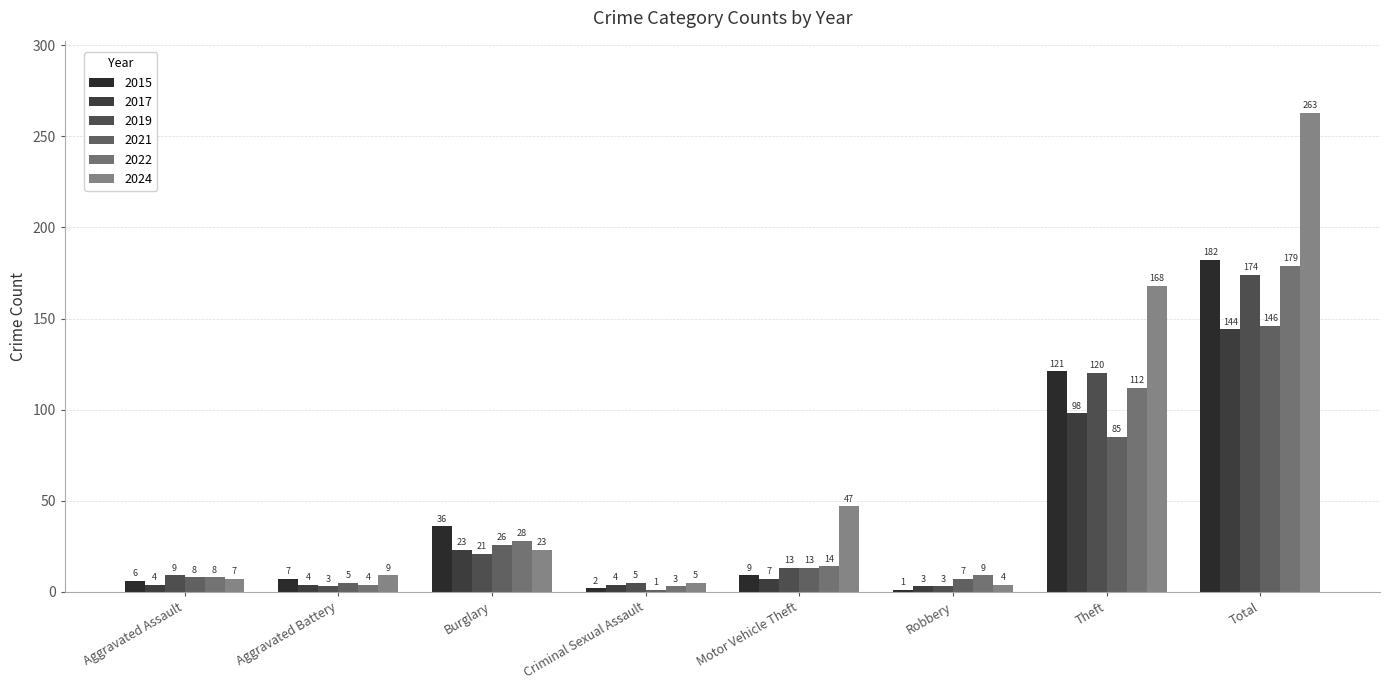

At how many categories does at least one series exceed 174?

1